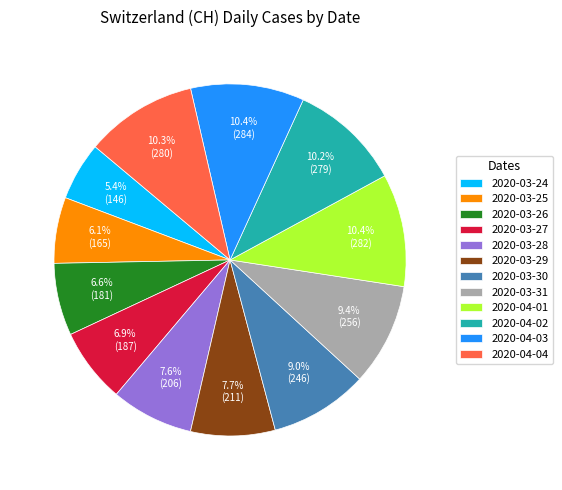

What is the ratio of the value at 2020-03-30 to the value at 2020-03-29?

1.2